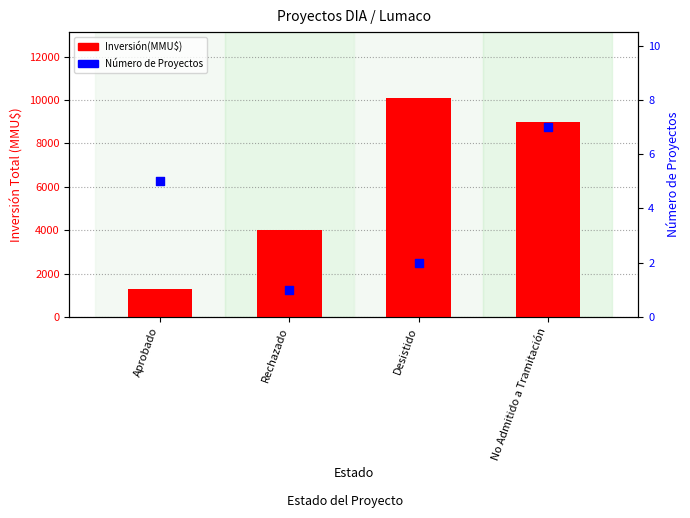

Which series contains the lowest Y value?

Número de Proyectos